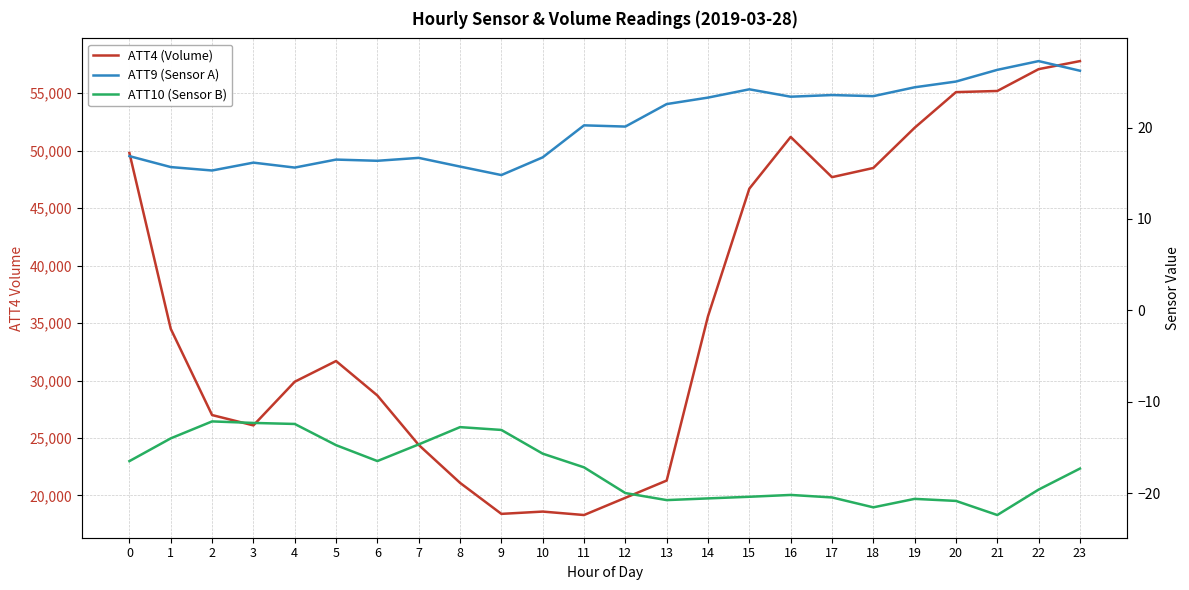

At how many categories does at least one series exceed 5740?

24